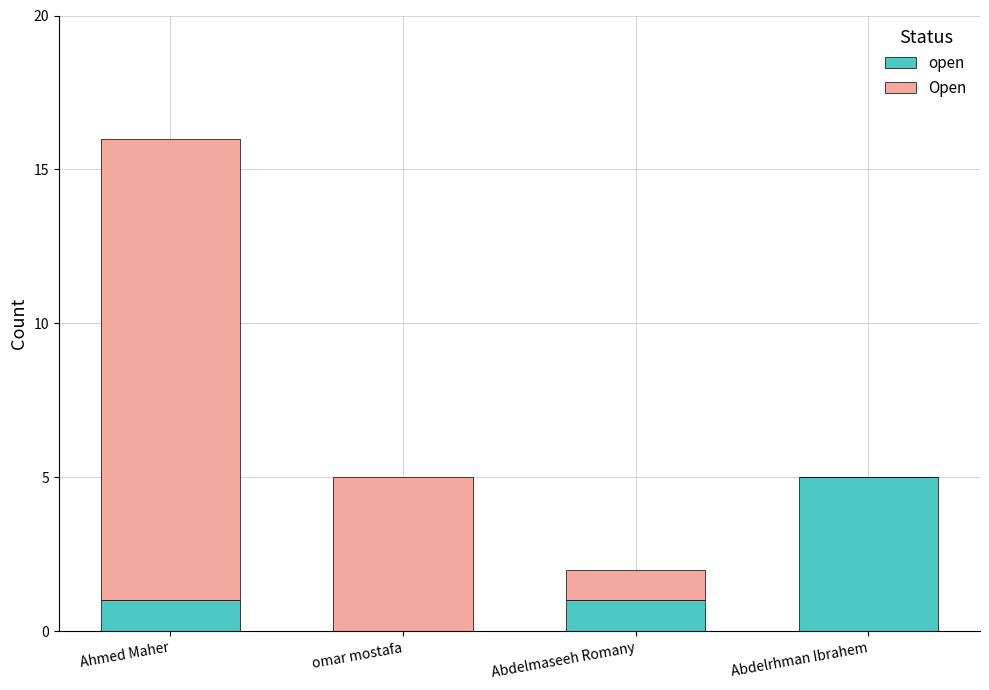

Is it true that open equals 1 at Ahmed Maher?

True